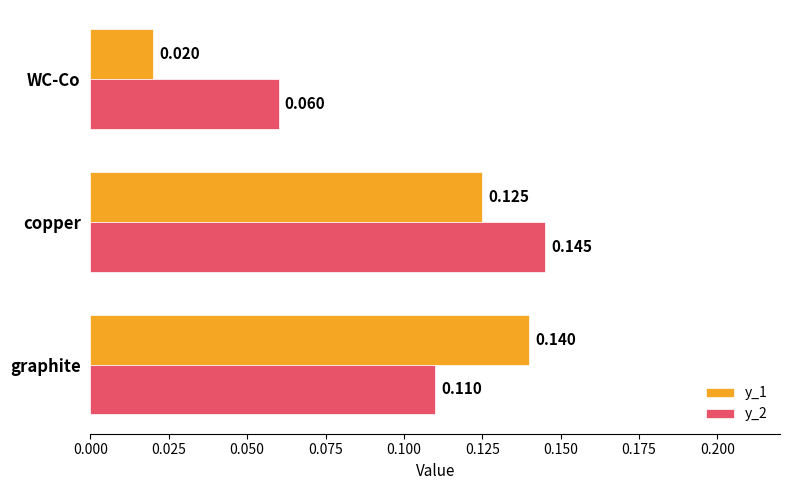

Which category has the lowest value in the y_1 series?

WC-Co